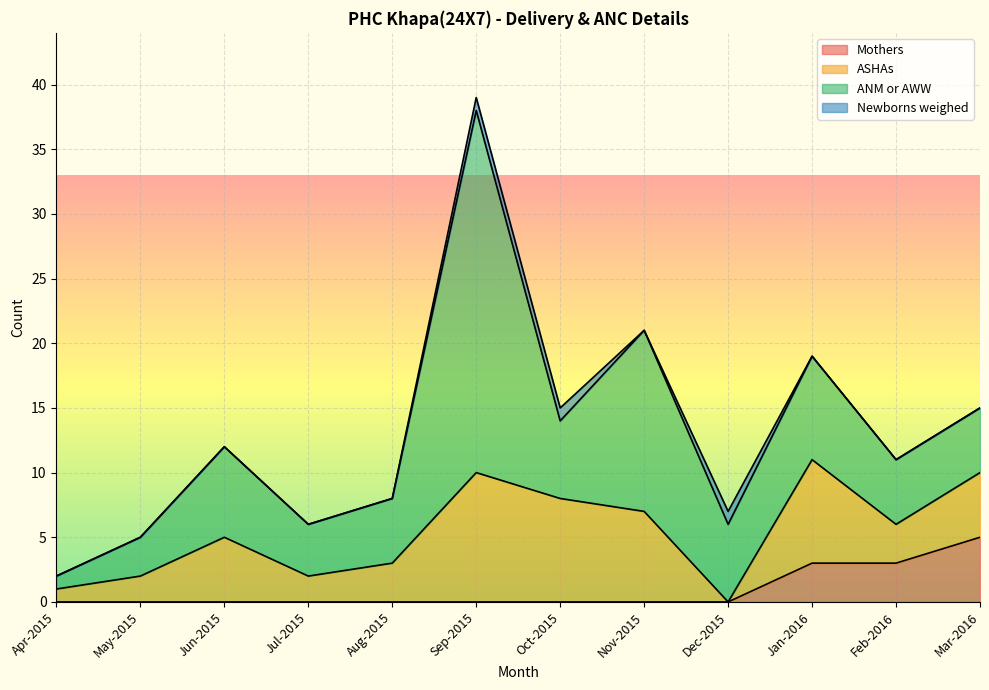

Reading left to right, what are all the values shown in this chart?

Mothers: Apr-2015=0	May-2015=0	Jun-2015=0	Jul-2015=0	Aug-2015=0	Sep-2015=0	Oct-2015=0	Nov-2015=0	Dec-2015=0	Jan-2016=3	Feb-2016=3	Mar-2016=5
ASHAs: Apr-2015=1	May-2015=2	Jun-2015=5	Jul-2015=2	Aug-2015=3	Sep-2015=10	Oct-2015=8	Nov-2015=7	Dec-2015=0	Jan-2016=8	Feb-2016=3	Mar-2016=5
ANM or AWW: Apr-2015=1	May-2015=3	Jun-2015=7	Jul-2015=4	Aug-2015=5	Sep-2015=28	Oct-2015=6	Nov-2015=14	Dec-2015=6	Jan-2016=8	Feb-2016=5	Mar-2016=5
Newborns weighed: Apr-2015=0	May-2015=0	Jun-2015=0	Jul-2015=0	Aug-2015=0	Sep-2015=1	Oct-2015=1	Nov-2015=0	Dec-2015=1	Jan-2016=0	Feb-2016=0	Mar-2016=0